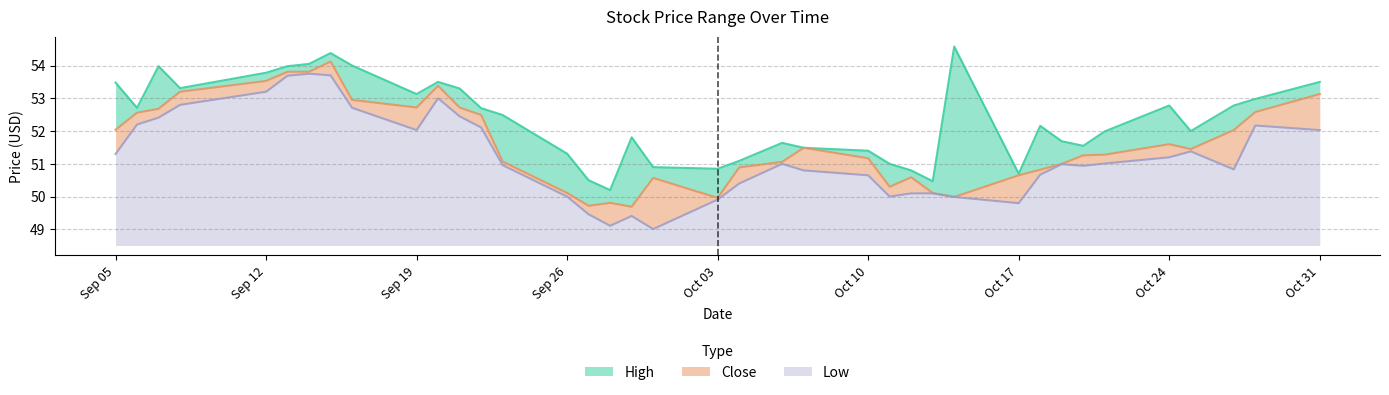

Where does the Low series first go above 2?

Sep 05